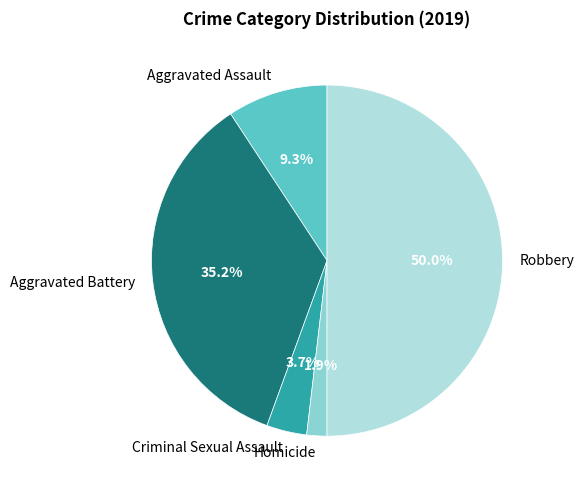

What is the ratio of the value at Criminal Sexual Assault to the value at Aggravated Assault?

0.4